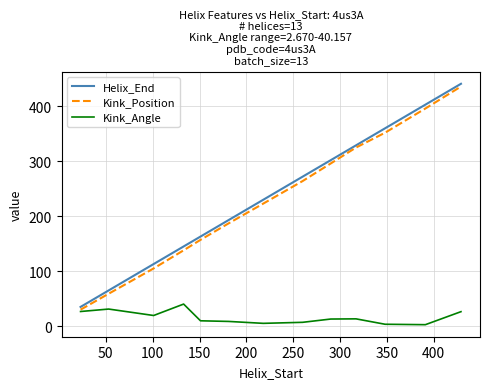

What is the maximum value for Kink_Angle?

40.2